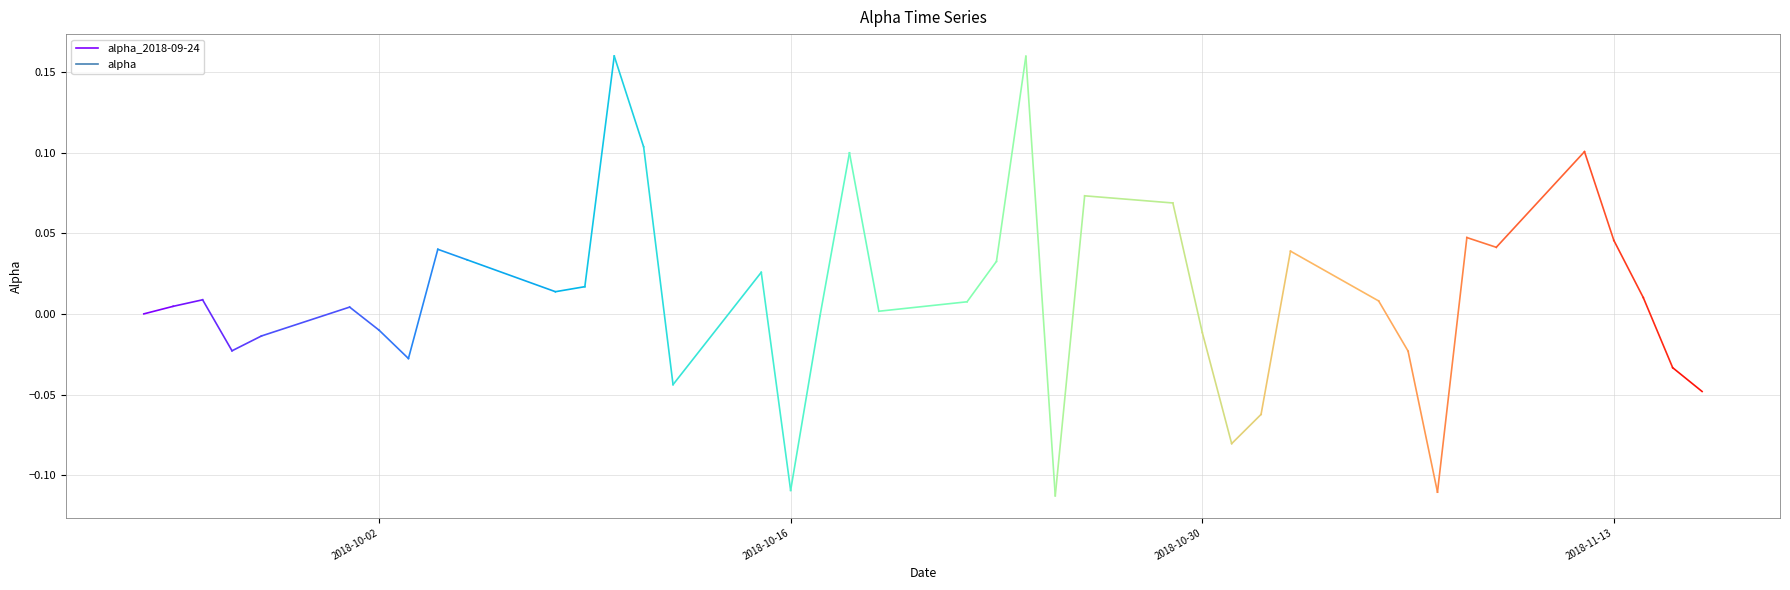

The value at 2018-10-02 is 0.0. True or false?

True